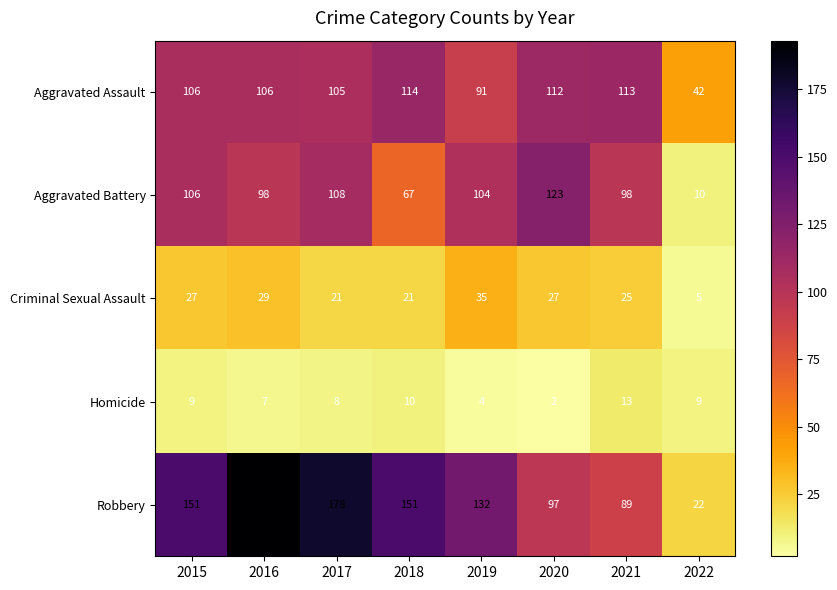

Which label corresponds to the largest value in the chart?

2016